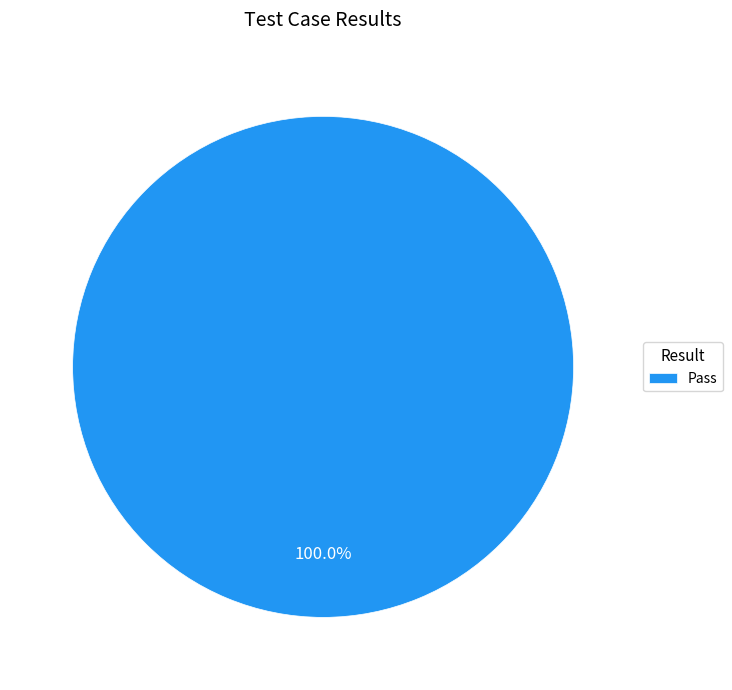

Is there a majority slice in this chart?

Yes